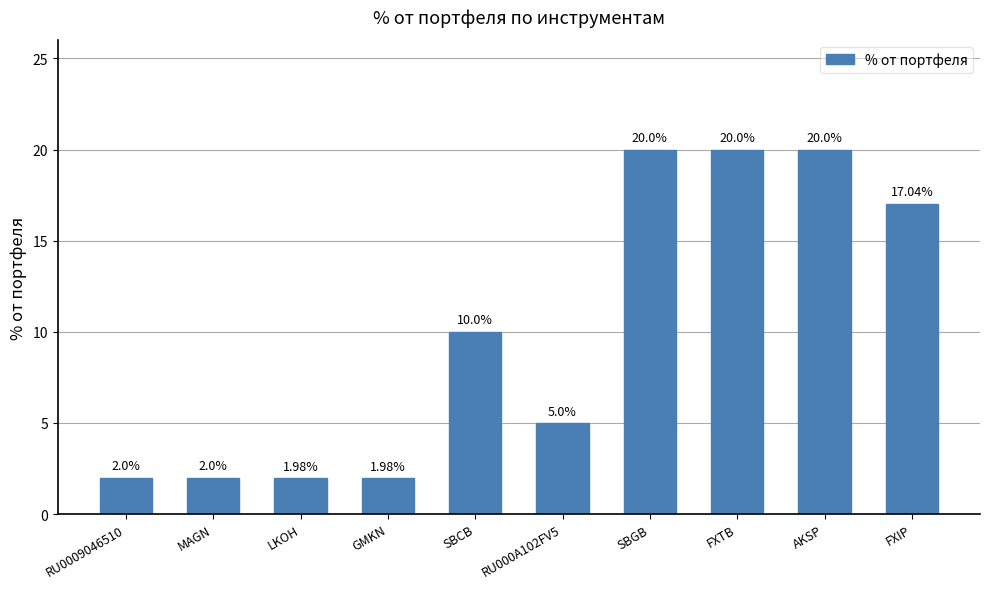

What is the value of the 1st bar from the left?

2.0